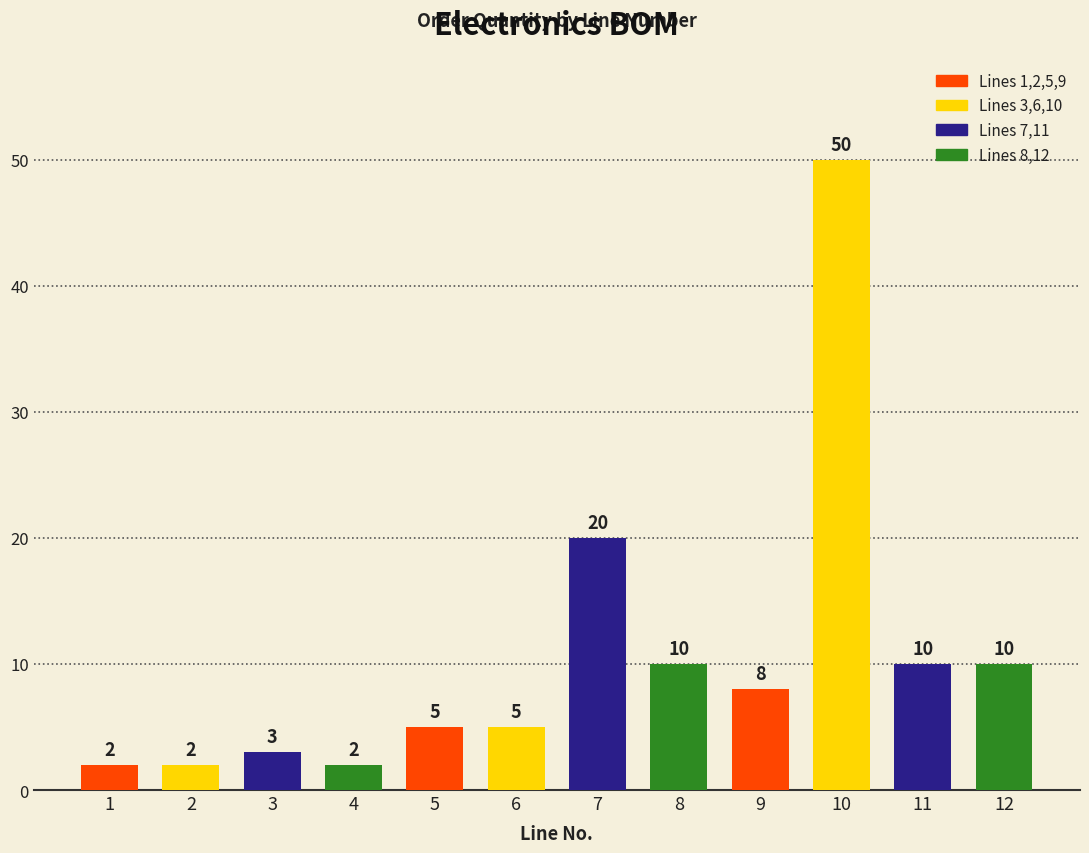

What is the value of the 1st bar from the left?

2